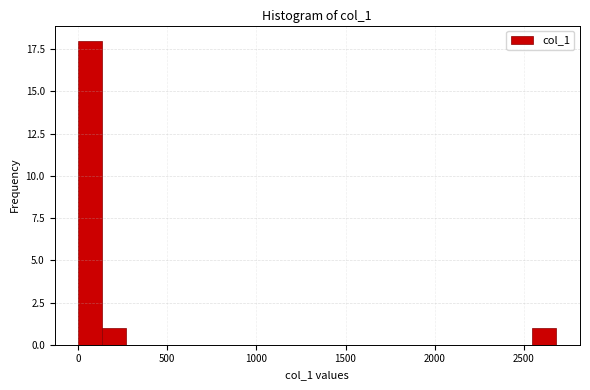

Read against the x-axis, roughly where is the centre of the tallest bar?

50